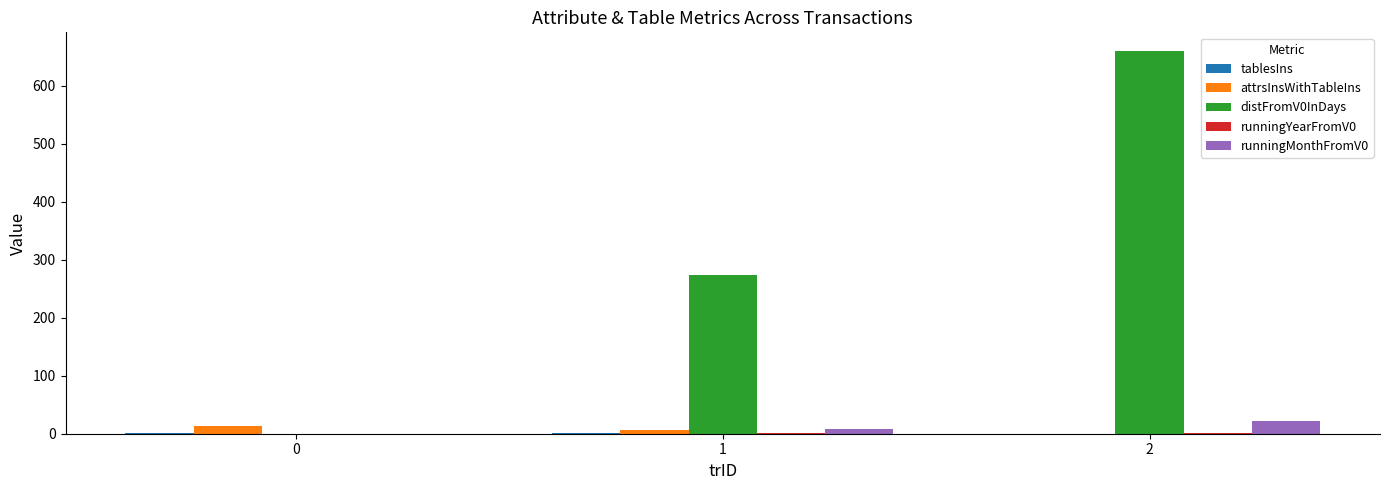

What is the sum of the runningMonthFromV0 values at 0 and 1?

9